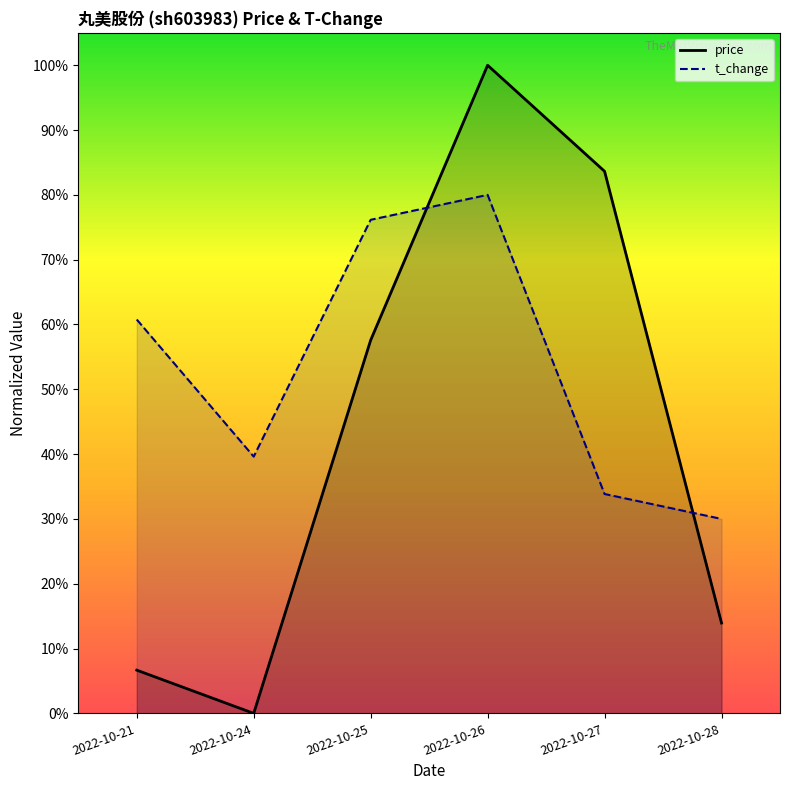

How many lines are shown in the chart?

2